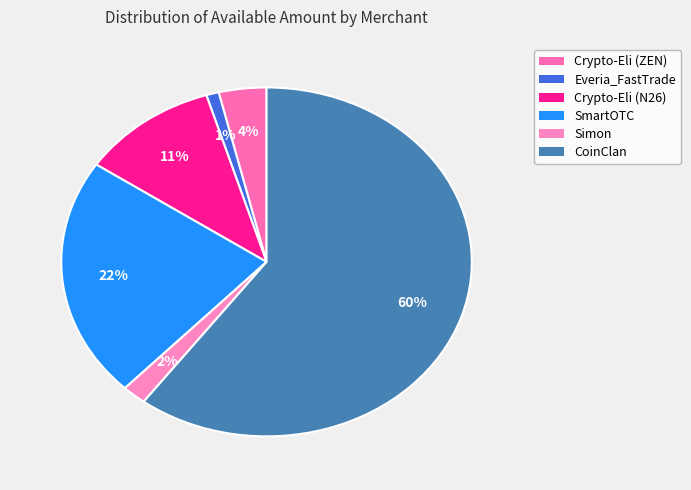

Count the number of slices in the pie.

6